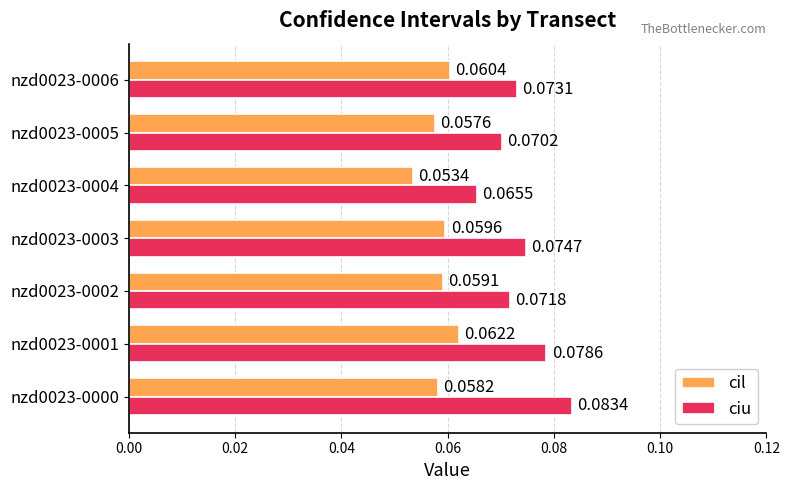

Is the value of ciu at nzd0023-0000 greater than the value of cil at nzd0023-0005?

Yes